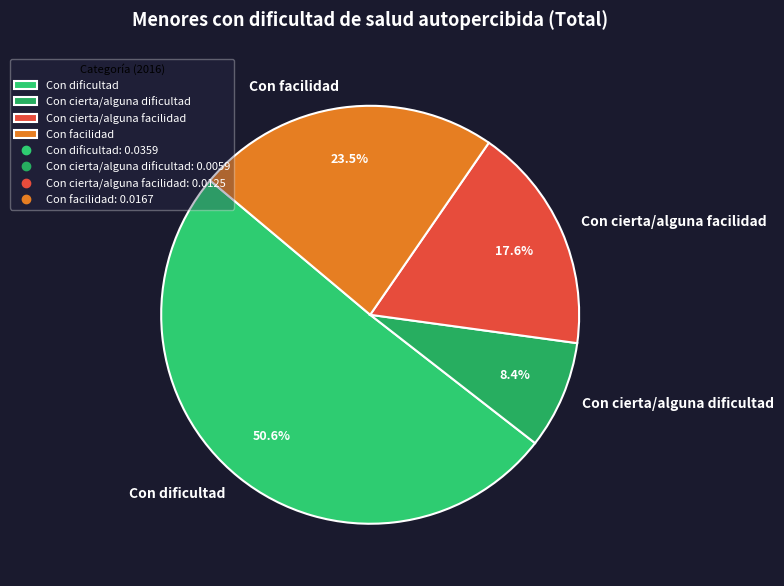

Is the sum of Con facilidad and Con cierta/alguna facilidad greater than half?

No